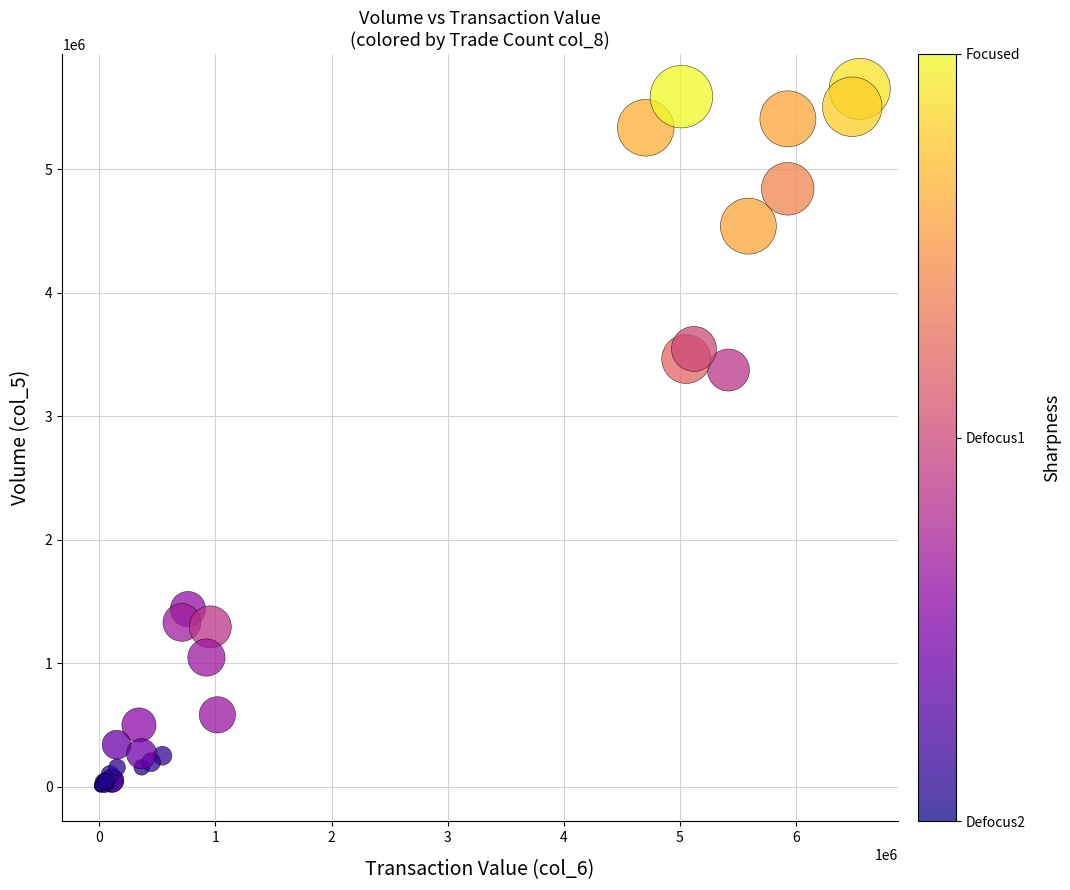

What Y value in the scatter plot is closest to 2827500?

3375000